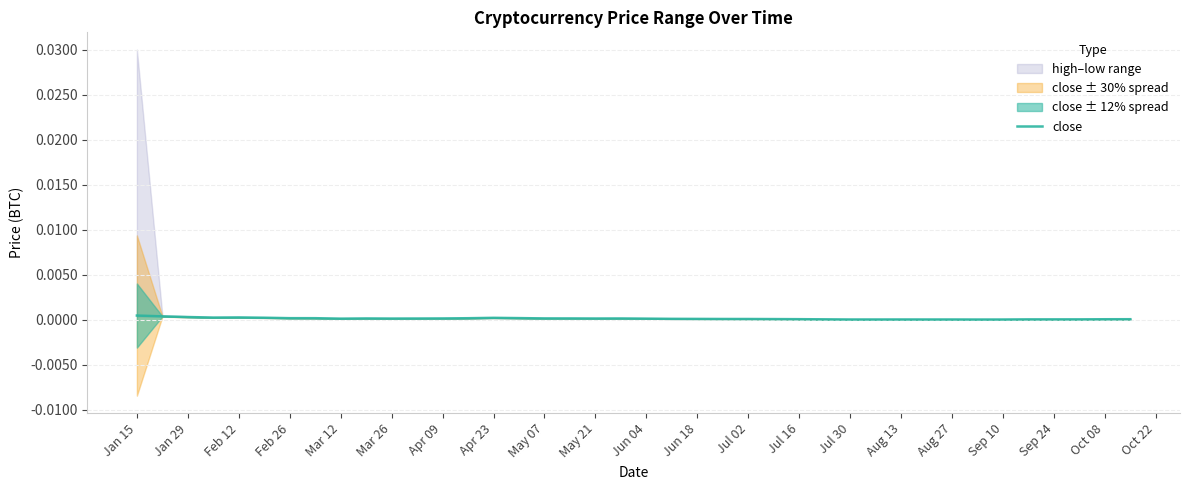

True or false: close has a value of 0.0 at Feb 12.

True